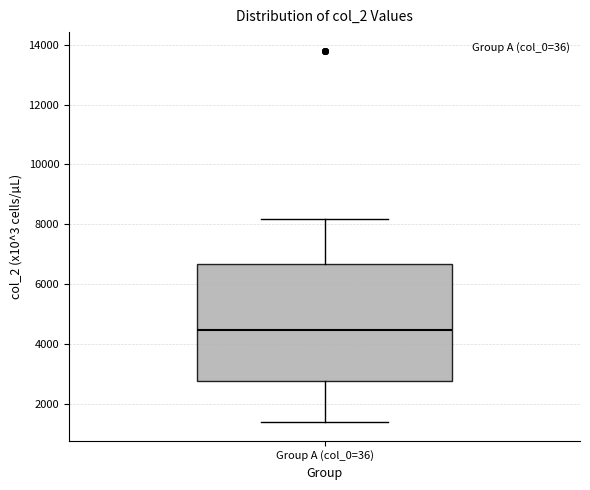

Where is the upper edge of the box for Group A (col_0=36) on the y-axis? The values are not printed on the chart, so give them approximately, as read against the axis.

6600